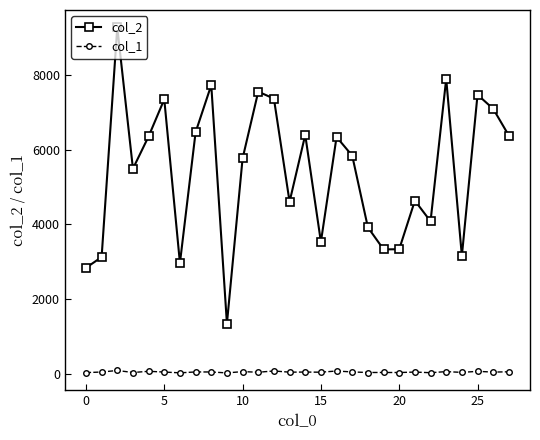

In col_2, how many points are higher than both neighbors (excluding endpoints)?

9